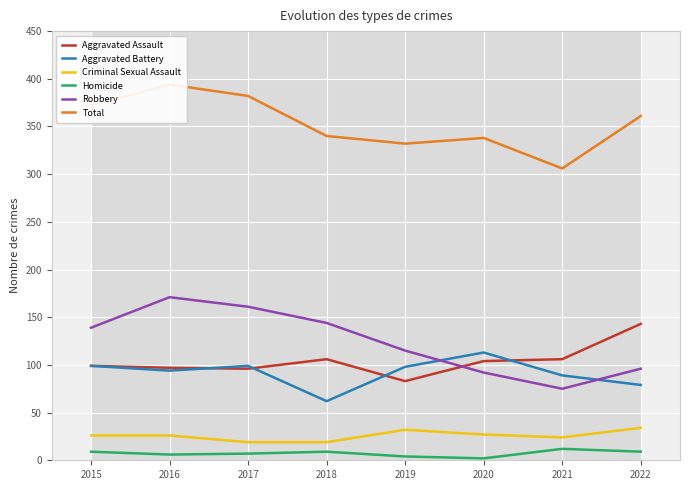

What is the maximum value shown in the chart?

394